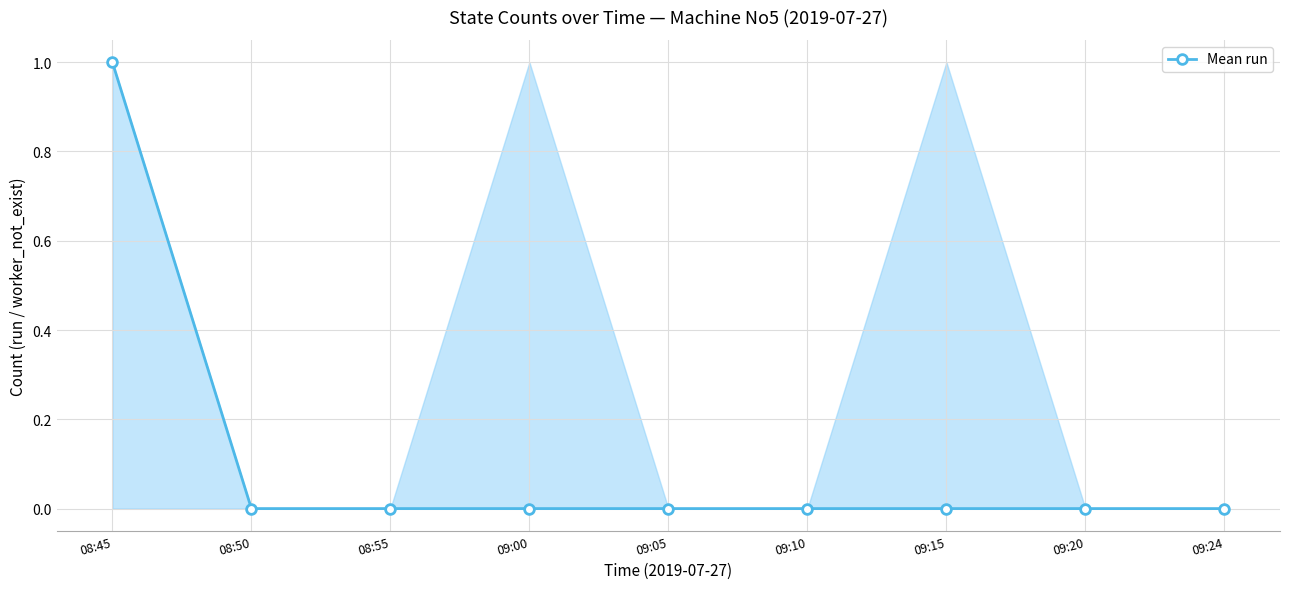

Which has a higher value, 08:45 or 09:05?

08:45